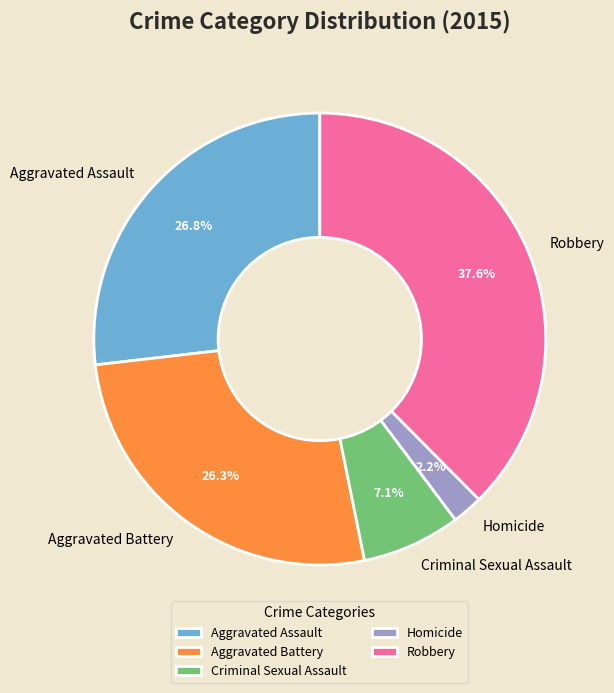

To the nearest percent, what portion does Aggravated Assault represent?

27%